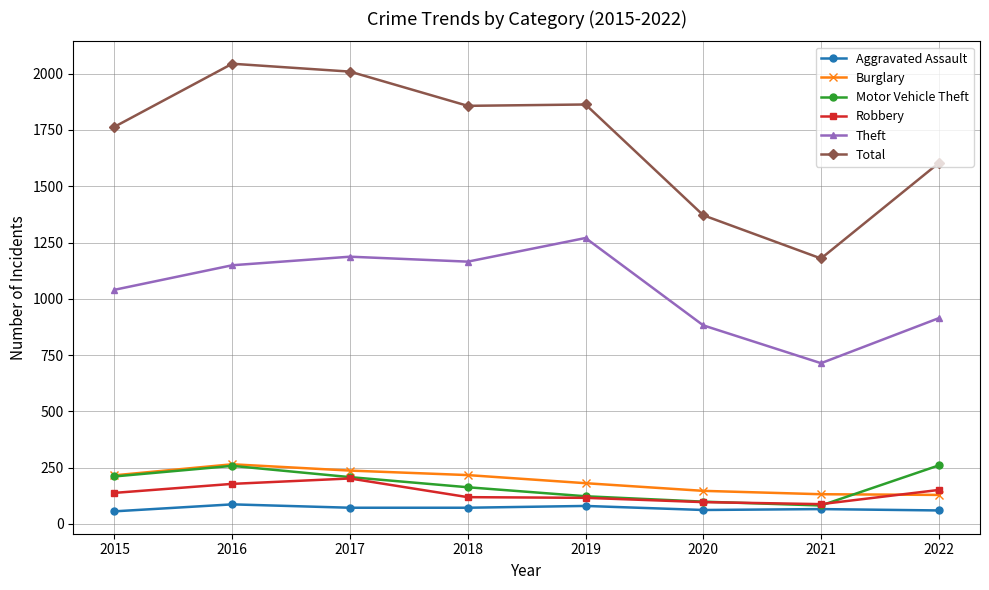

Which category has the highest value in the Burglary series?

2016